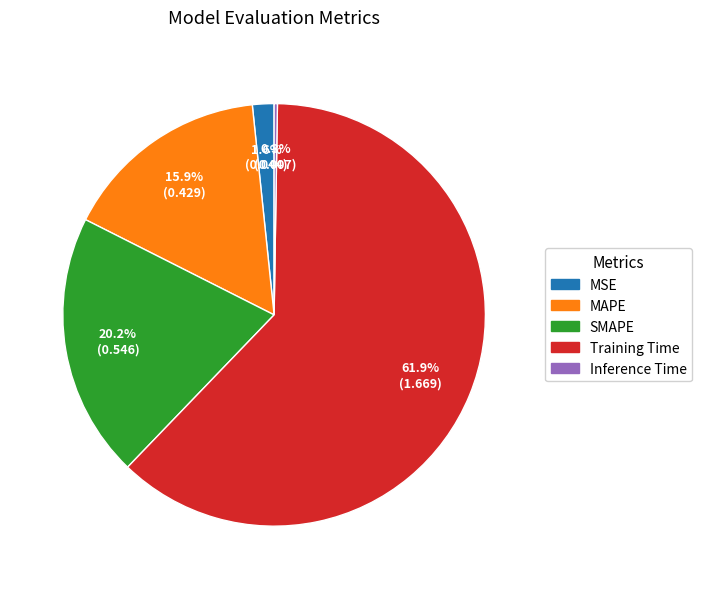

The Training Time slice represents 47% of the pie. True or false?

False